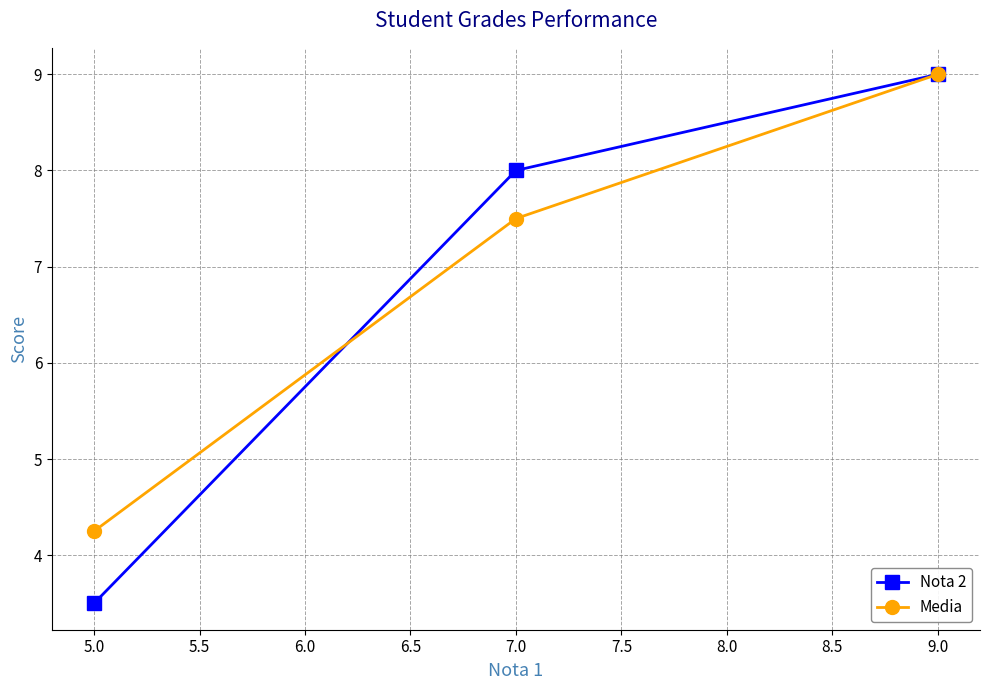

Which category has the lowest value across all series?

5.0